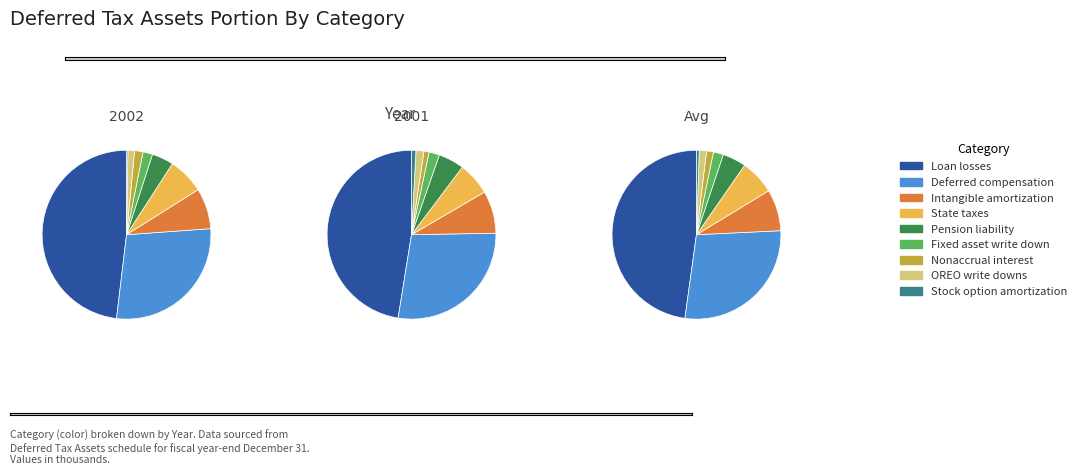

What is the largest slice in the pie chart?

Loan losses